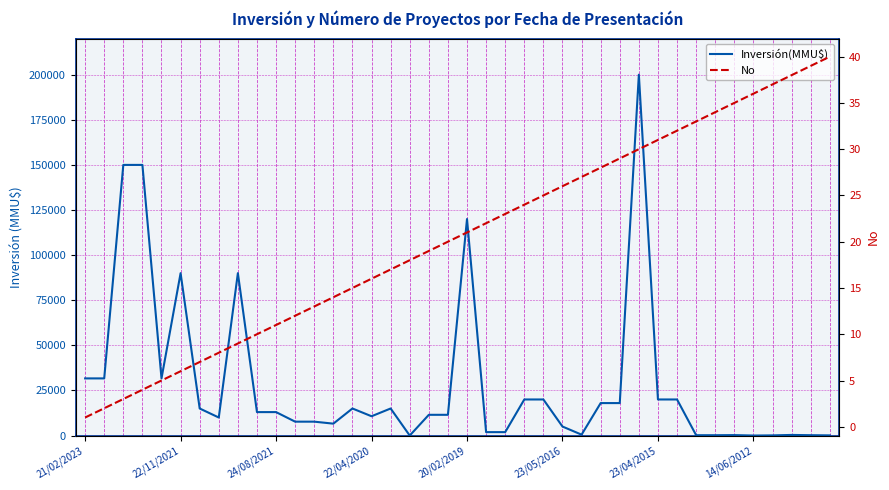

True or false: Inversión(MMU$) has more than 0 interior local peaks.

True